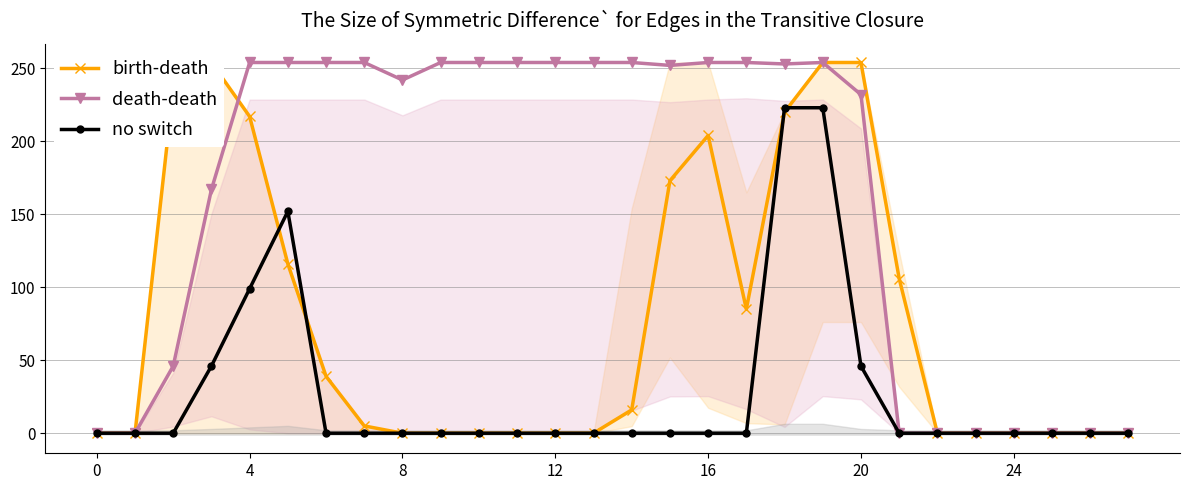

Which series has the largest total across all categories?

death-death